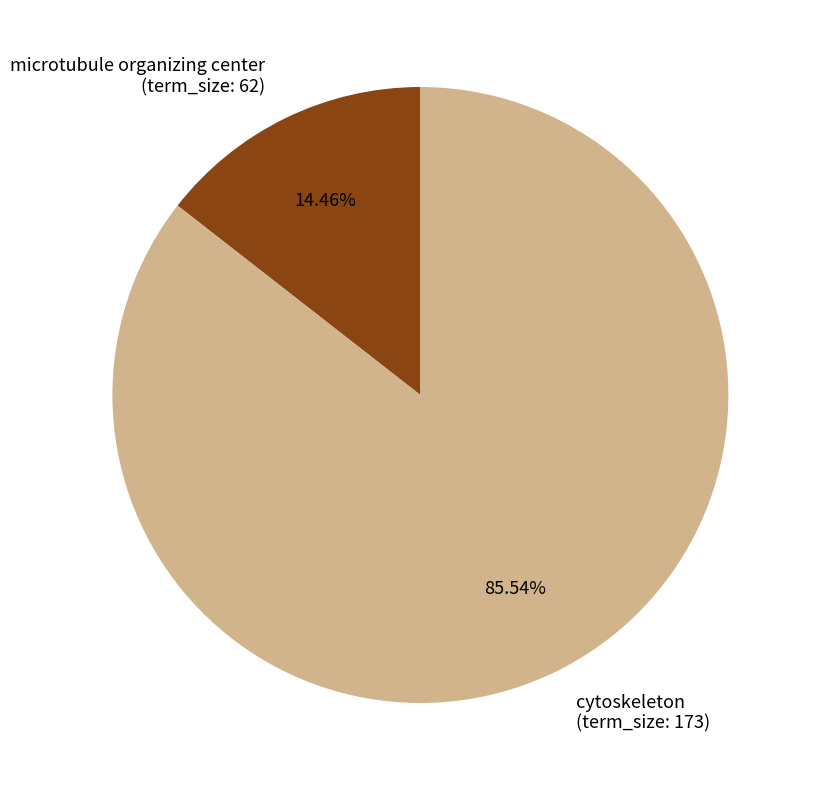

Does any single category account for the majority?

Yes